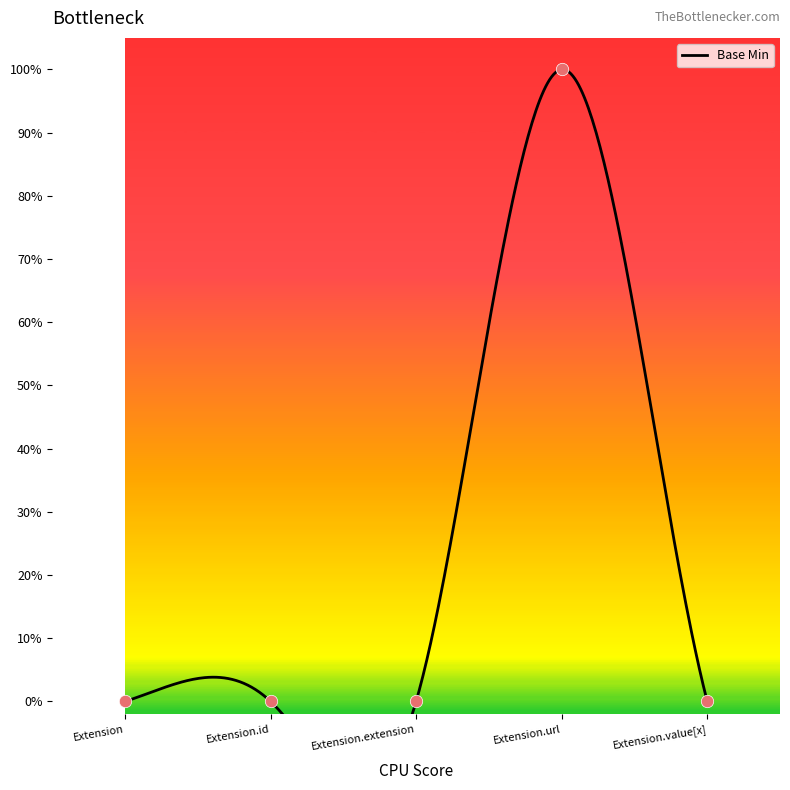

Between Extension.extension and Extension.url, which is larger?

Extension.url